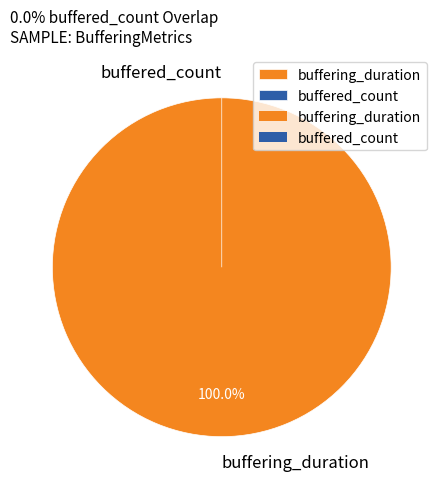

Which slice represents more than half of the pie?

buffering_duration